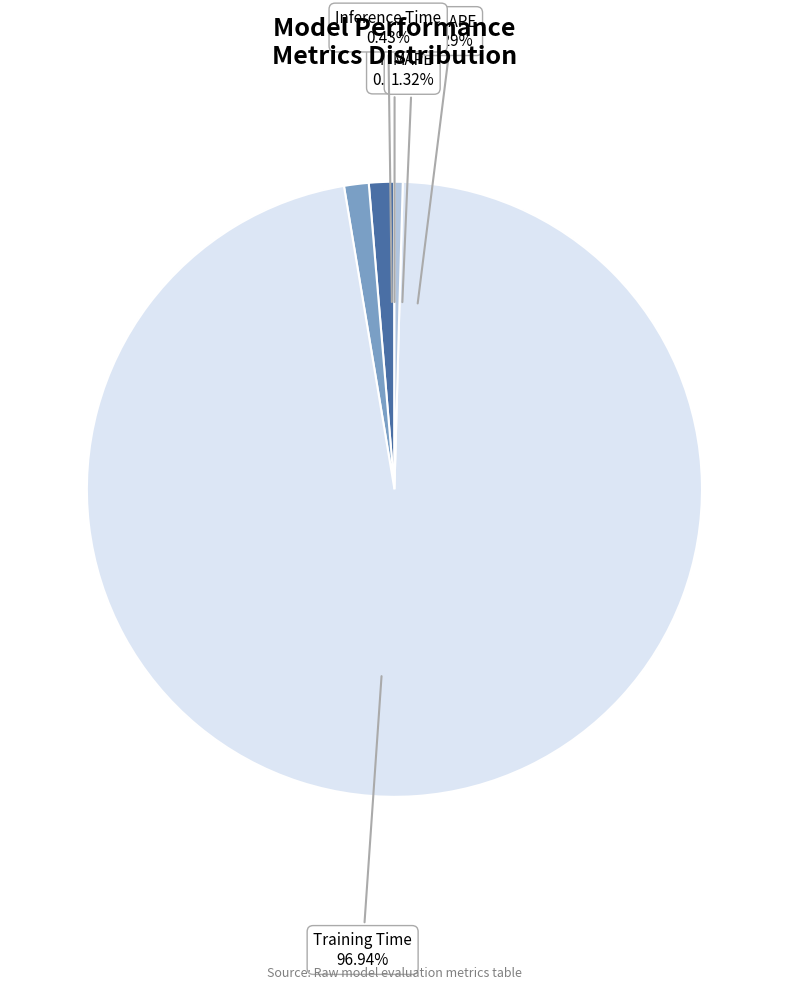

The MSE slice represents 8% of the pie. True or false?

False